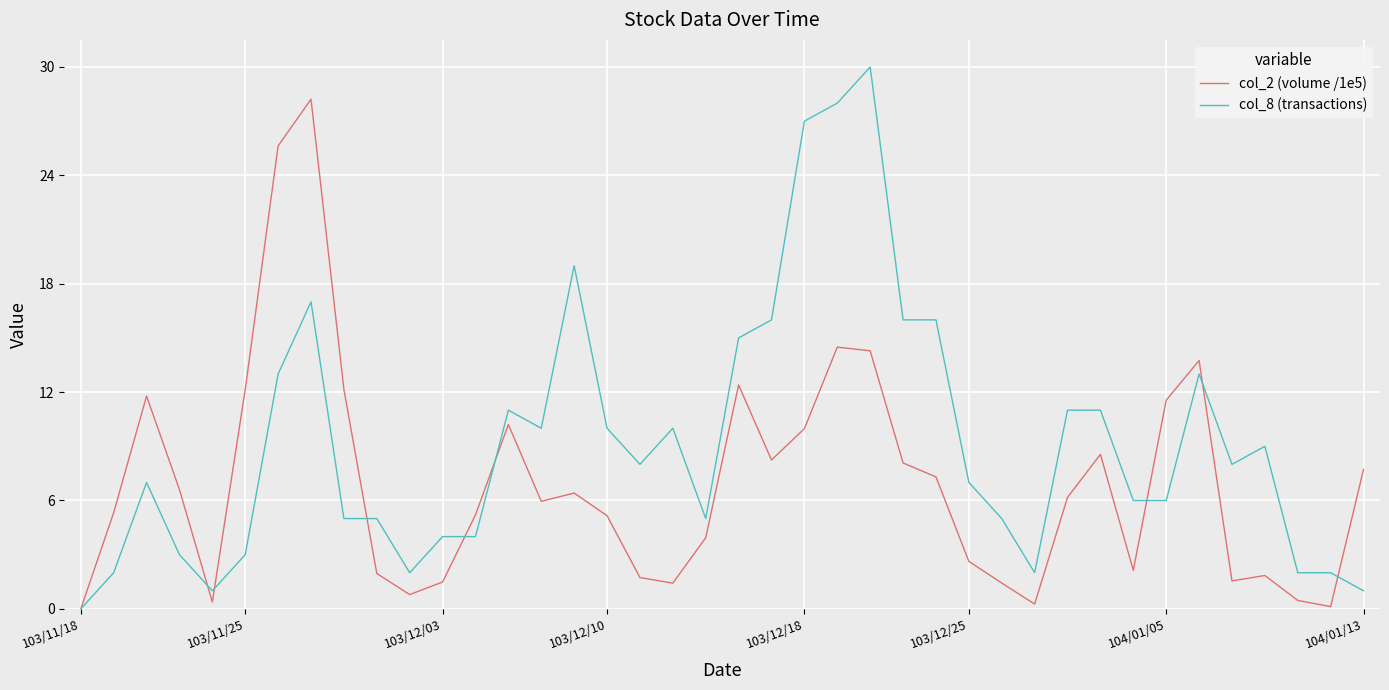

Rank the series by their maximum value, from highest to lowest.

col_8 (transactions), col_2 (volume /1e5)